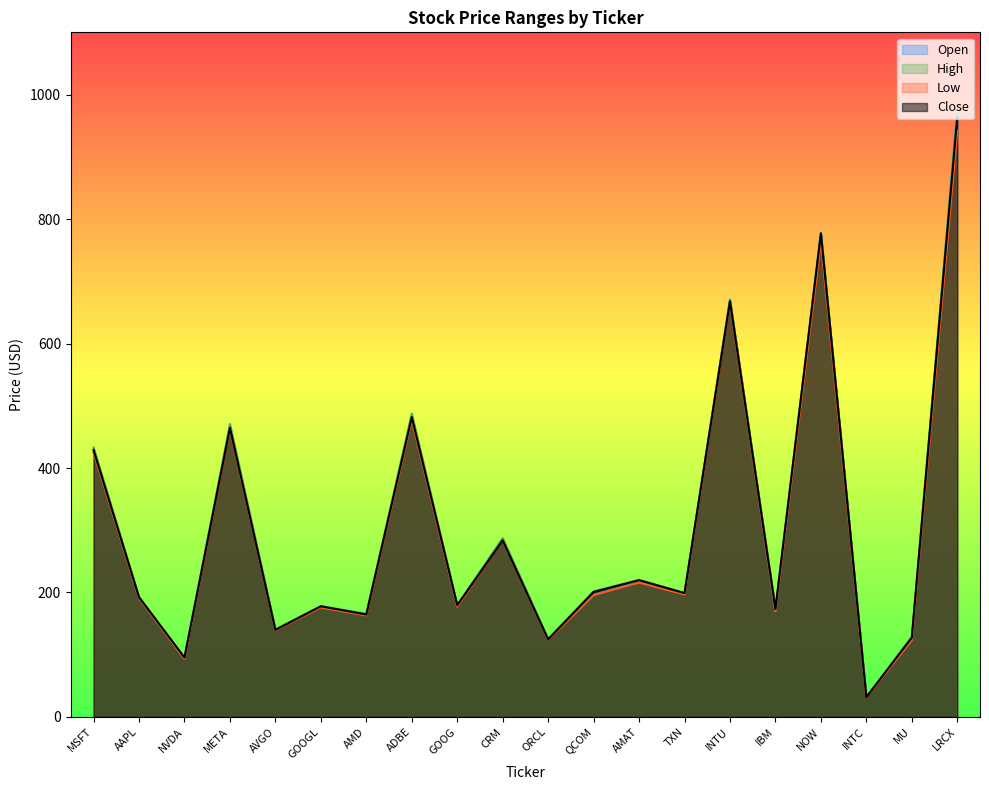

True or false: High and Close intersect in this chart.

False